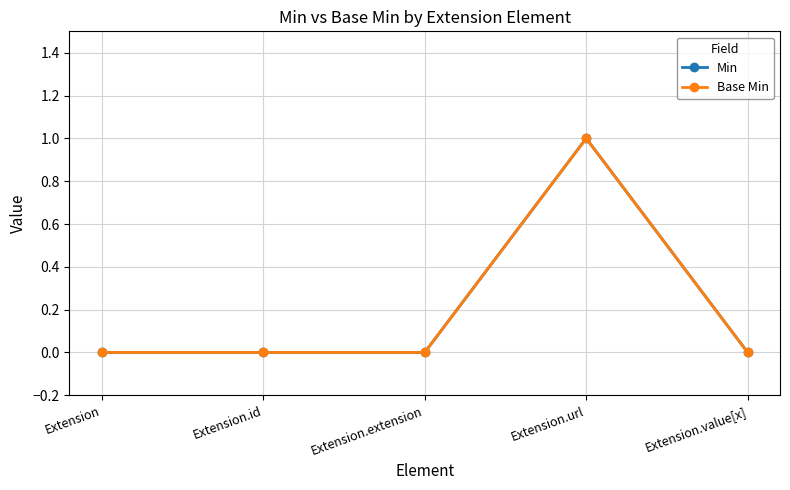

Reading left to right, transcribe all the data shown in this chart.

Min: 0	0	0	1	0
Base Min: 0	0	0	1	0